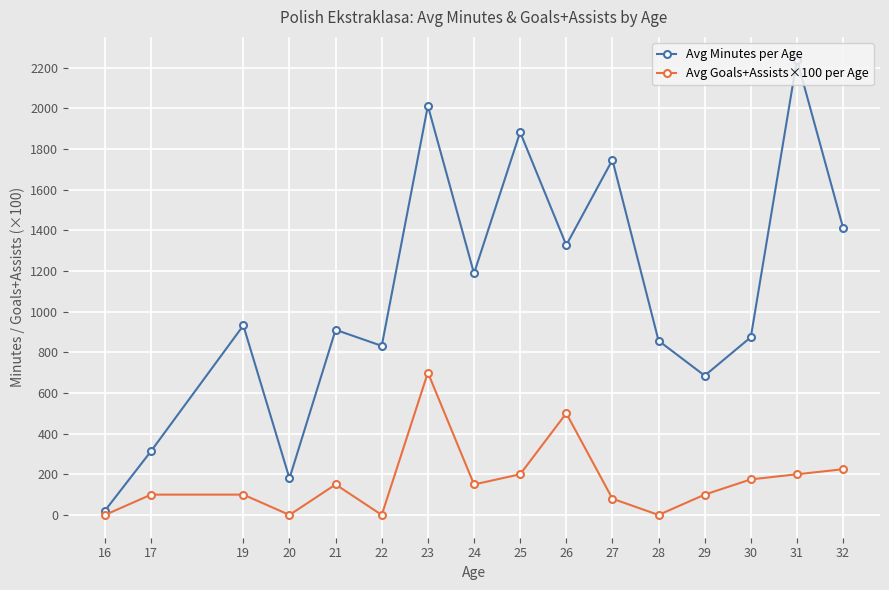

Which series has the largest range (max minus min)?

Avg Minutes per Age